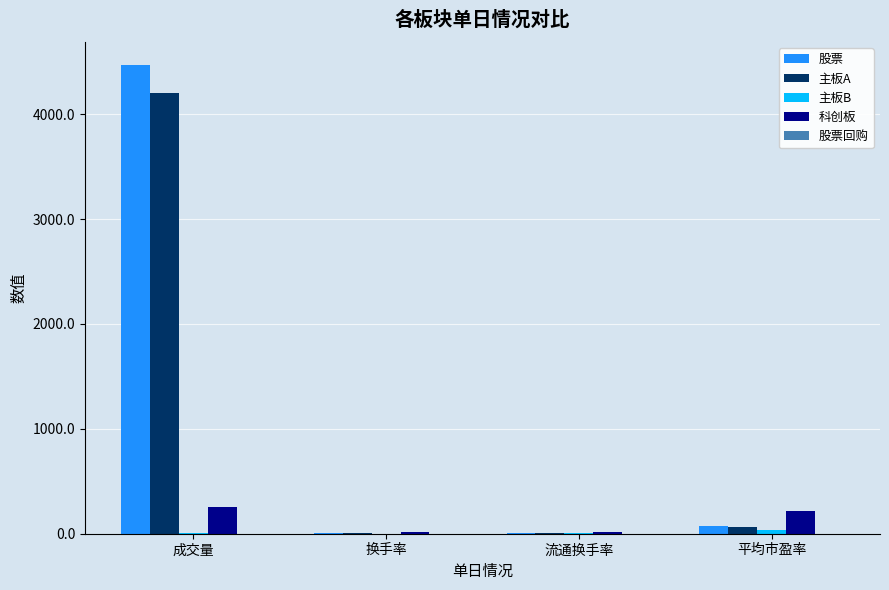

True or false: 股票 has a value of 9.6 at 换手率.

True